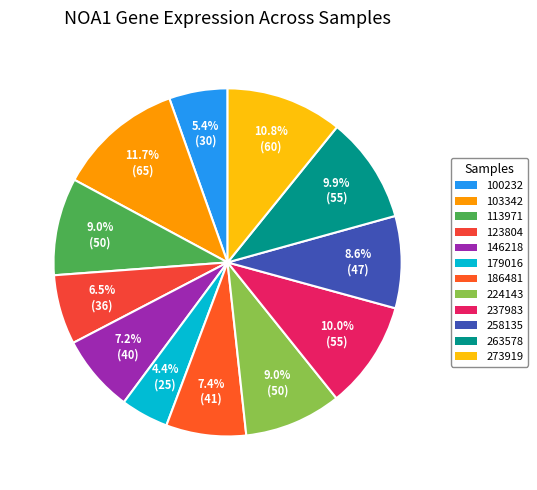

Count the number of slices in the pie.

12